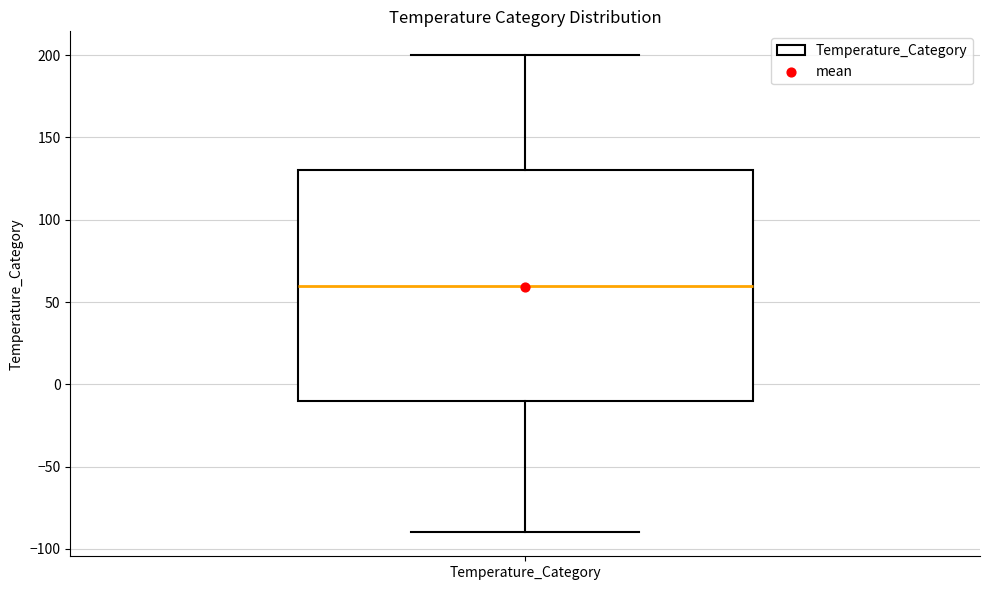

Read this box plot against the y-axis: the position of the median line, the range covered by the box, and the ends of both whiskers. The values are not printed on the chart, so give them approximately, as read against the axis.

median 60, box -10 to 130, whiskers -90 to 200